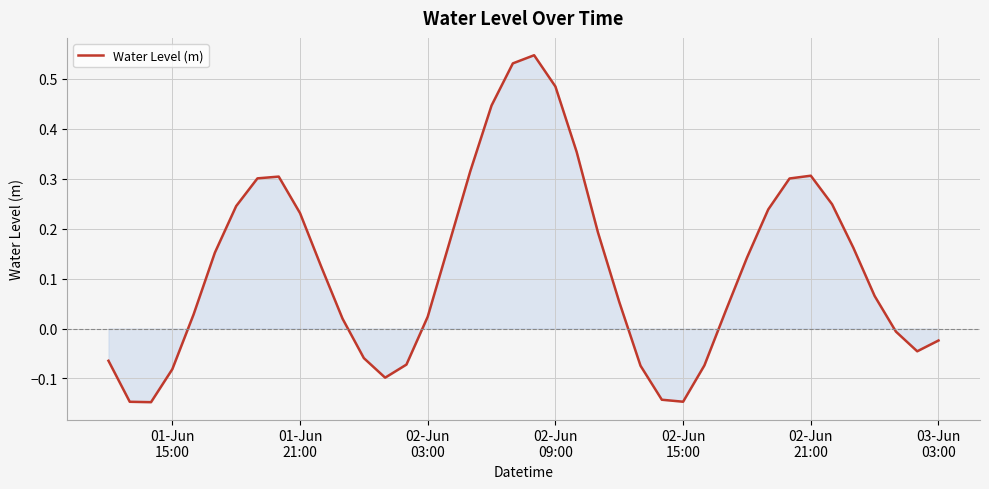

What is the difference between the maximum and minimum values?

0.7